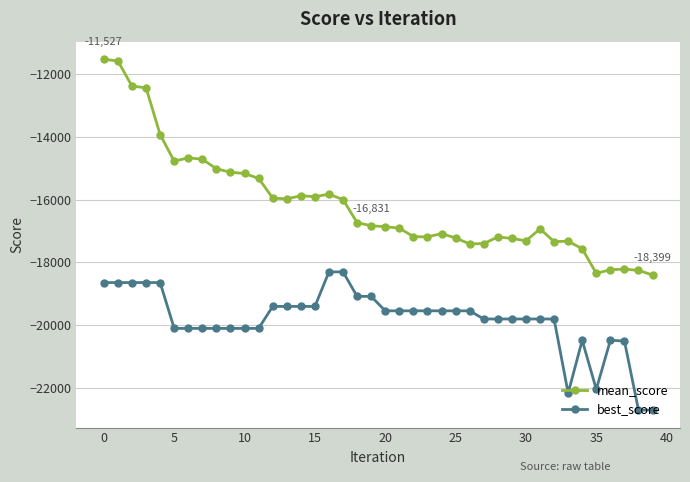

What is the sum of all best_score values?

-792900.0